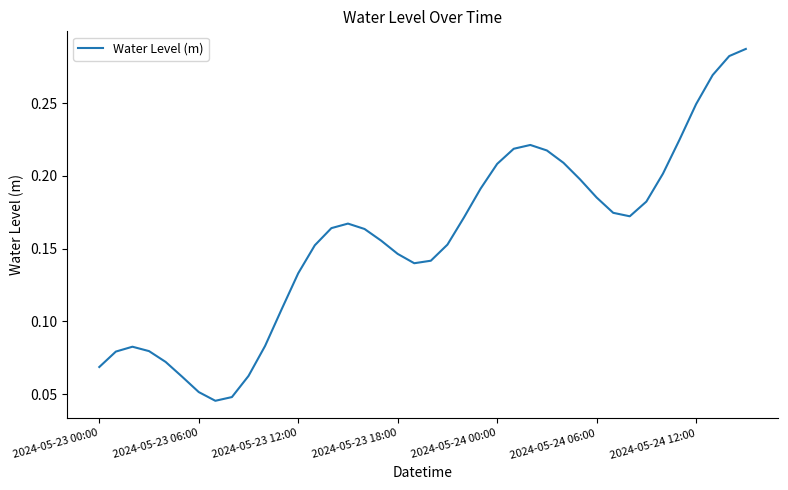

Between 2024-05-24 00:00 and 2024-05-23 18:00, which is larger?

2024-05-24 00:00